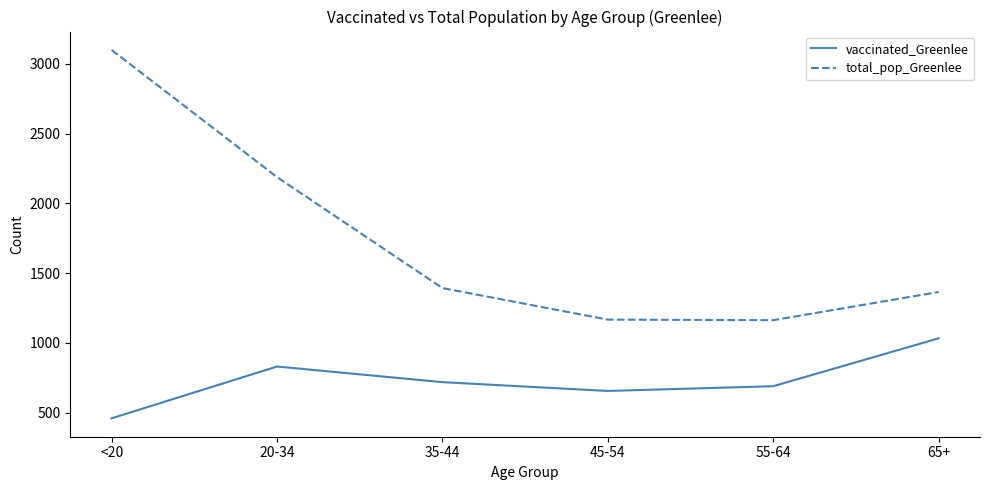

What is the difference between the vaccinated_Greenlee values at 55-64 and 35-44?

29